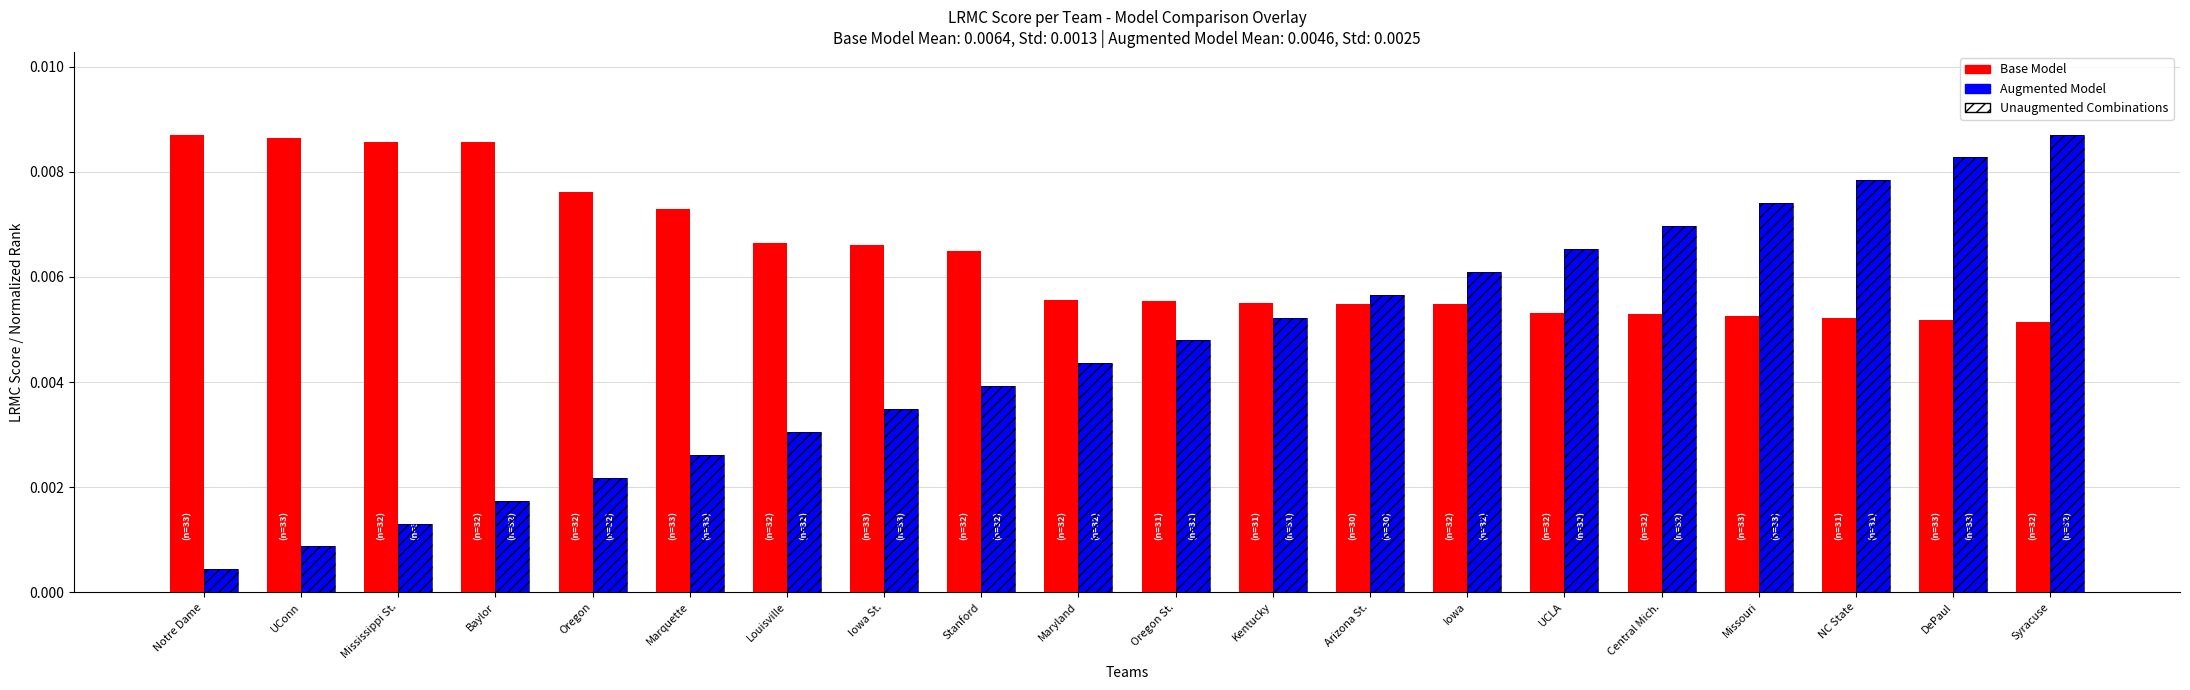

At which category is the sum across all series the highest?

Syracuse